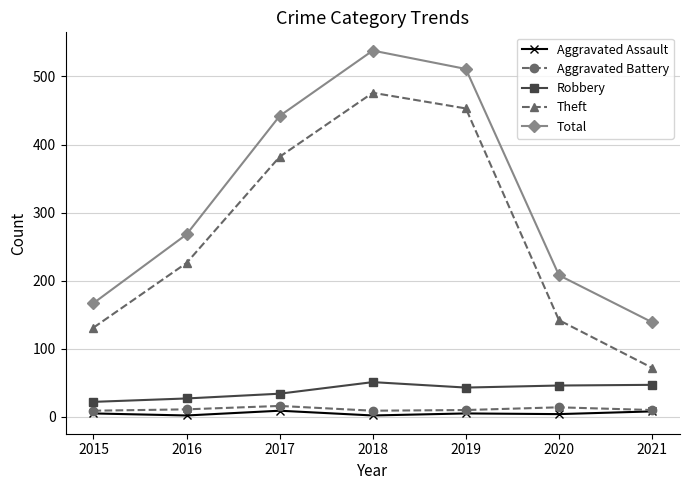

What is the approximate value of Theft at 2019, to the nearest 10?

450